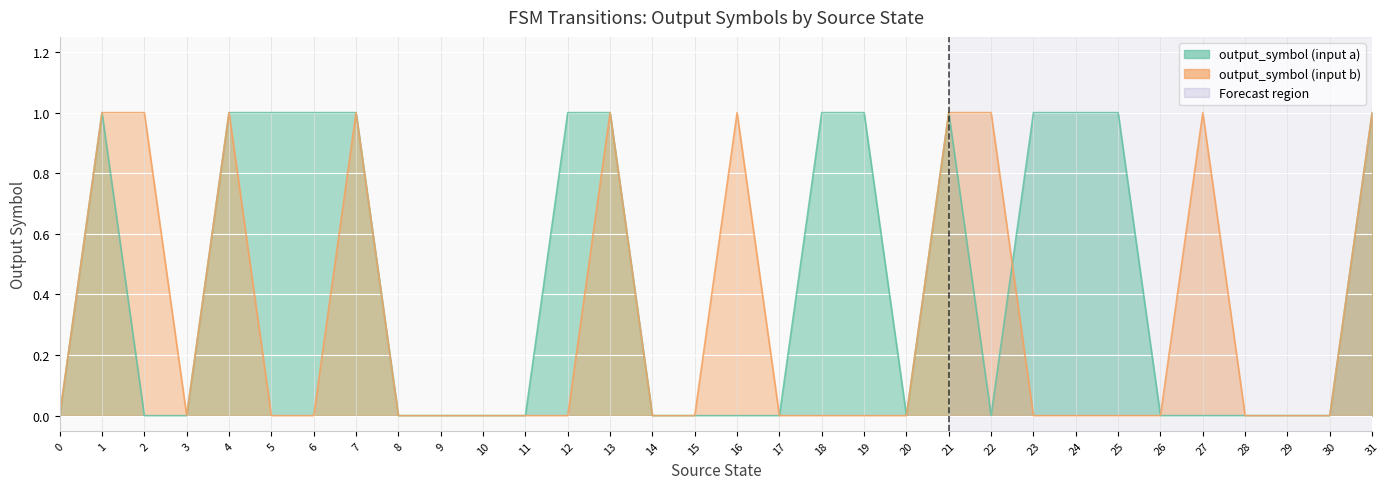

How many times do output_symbol (input a) and output_symbol (input b) cross each other?

1